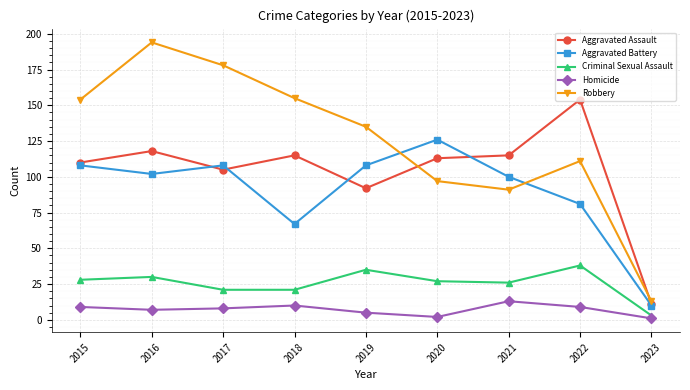

How many intersections are there between Aggravated Assault and Robbery?

2